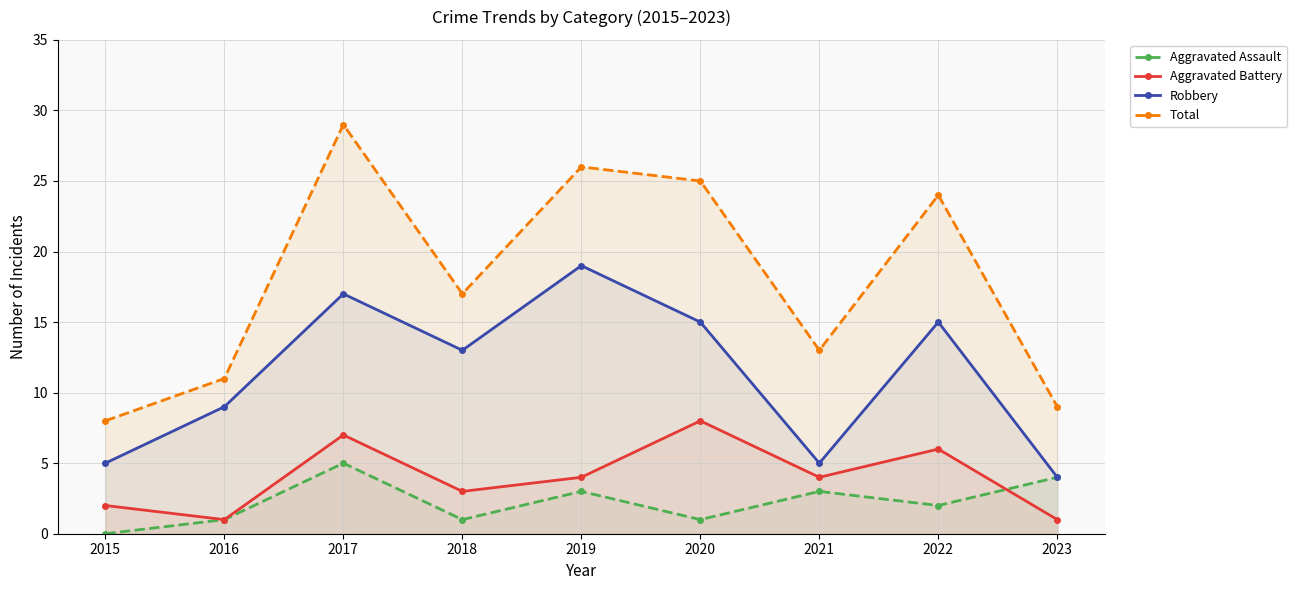

Between 2019 and 2022, which series saw the biggest shift?

Robbery